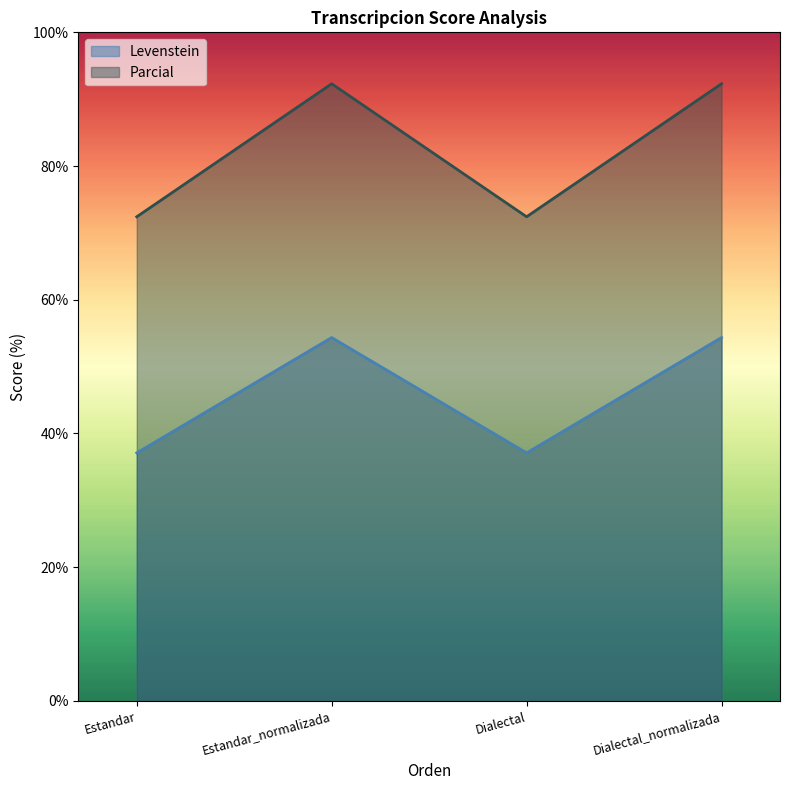

Between Estandar and Dialectal_normalizada, which series saw the biggest shift?

Parcial